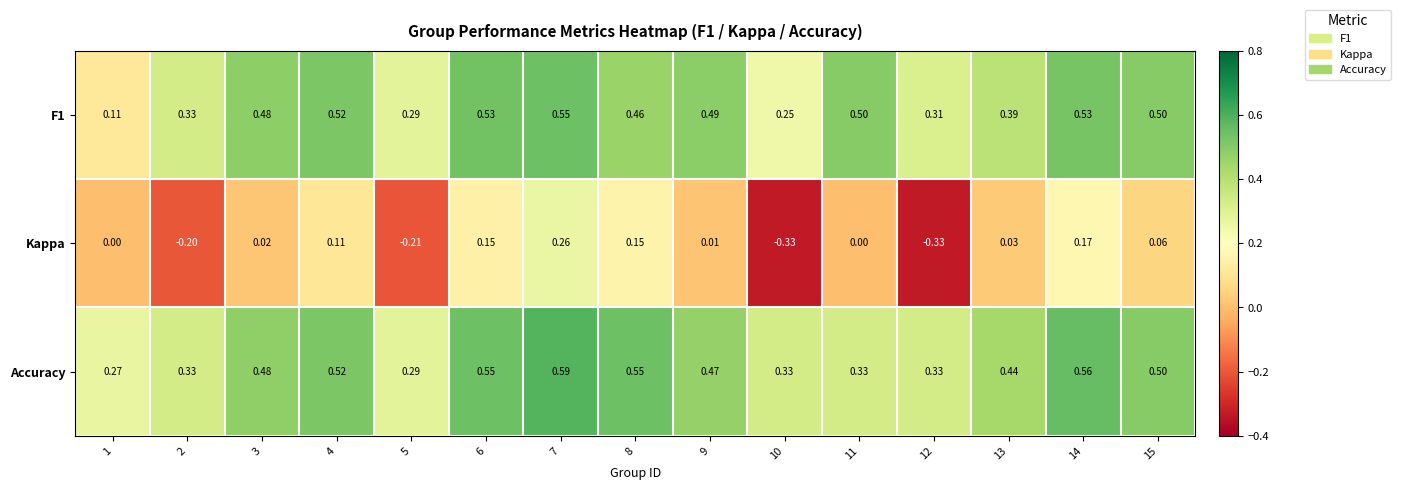

Is the value of F1 at 6 greater than the value of Kappa at 13?

Yes